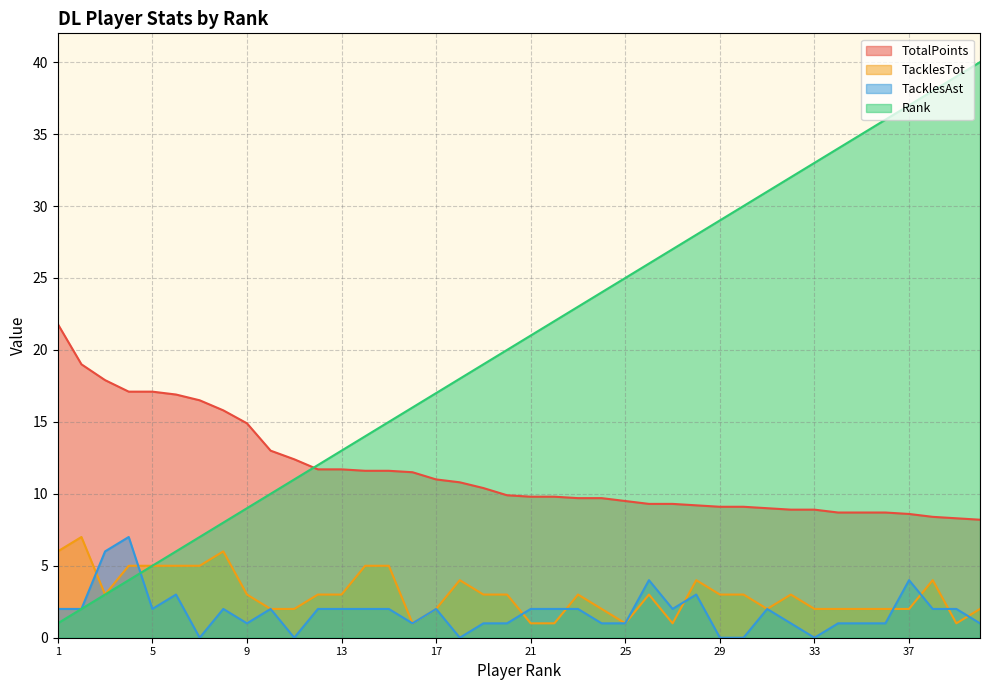

The Rank series shows 11.0 at J.J. Watt. True or false?

True